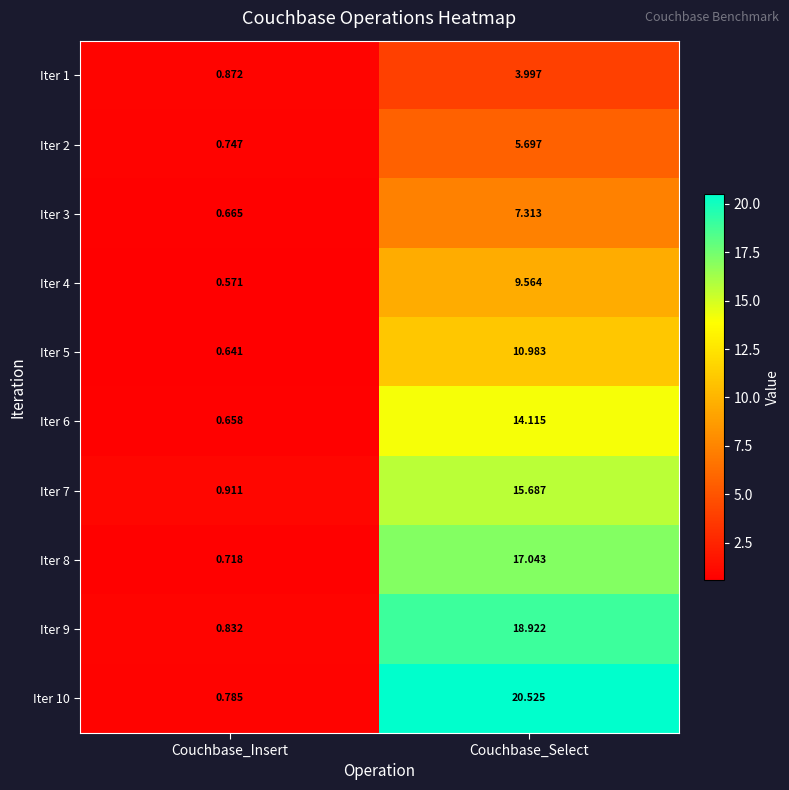

What is the difference between the highest and lowest values at Couchbase_Select?

16.5